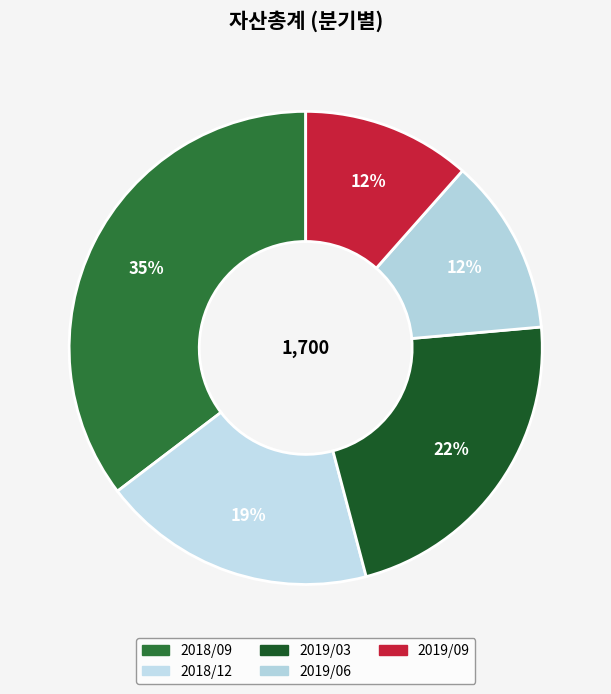

Is it true that 2019/06 is 4% of the pie?

False